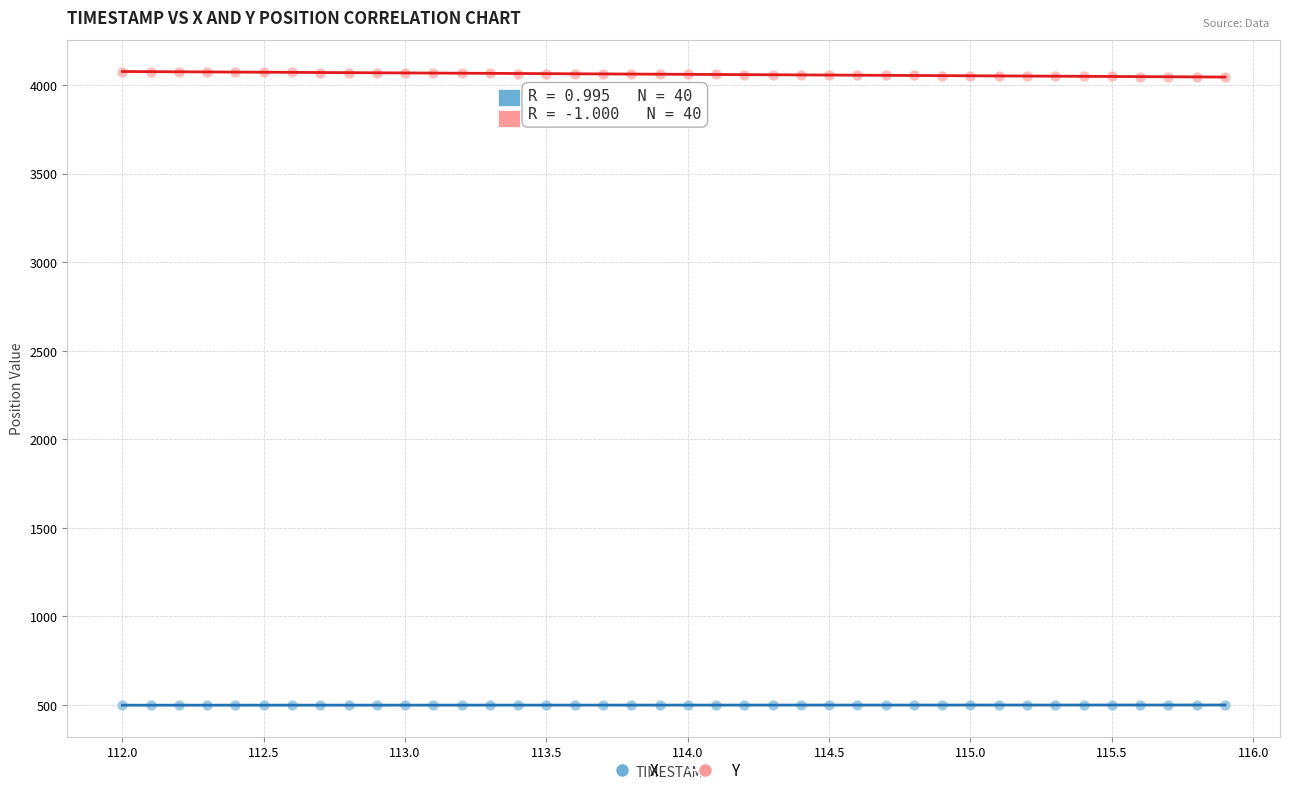

Which series reaches the minimum Y coordinate?

X